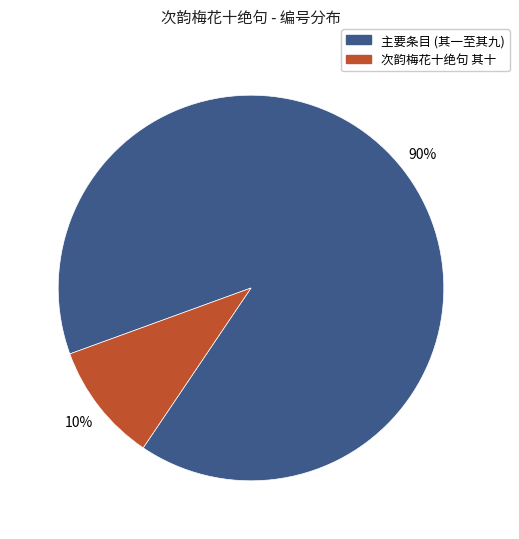

To the nearest percent, what is the average slice percentage?

50%